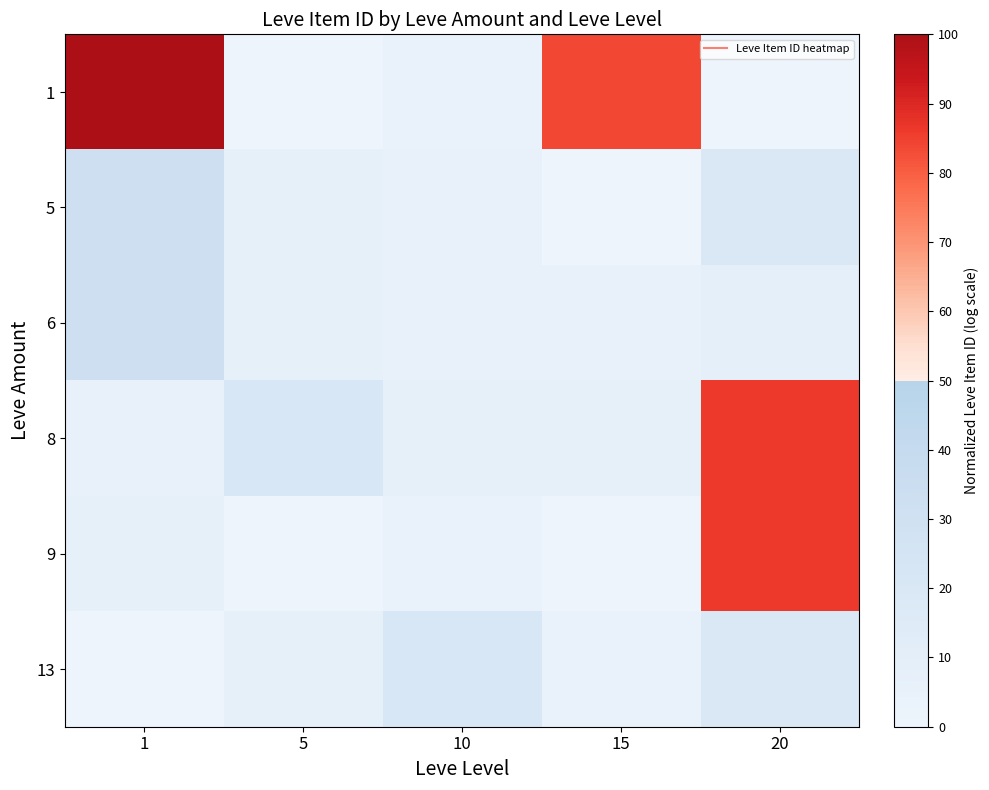

At which category is the sum across all series the highest?

20